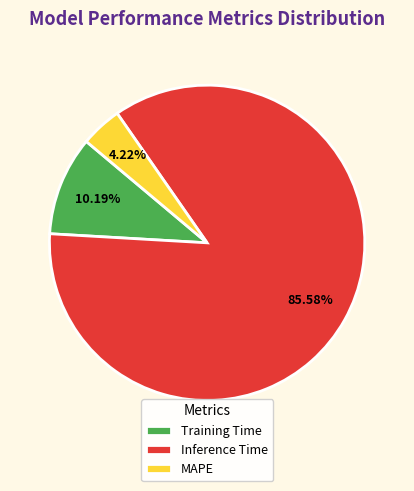

Which slice represents more than half of the pie?

Inference Time